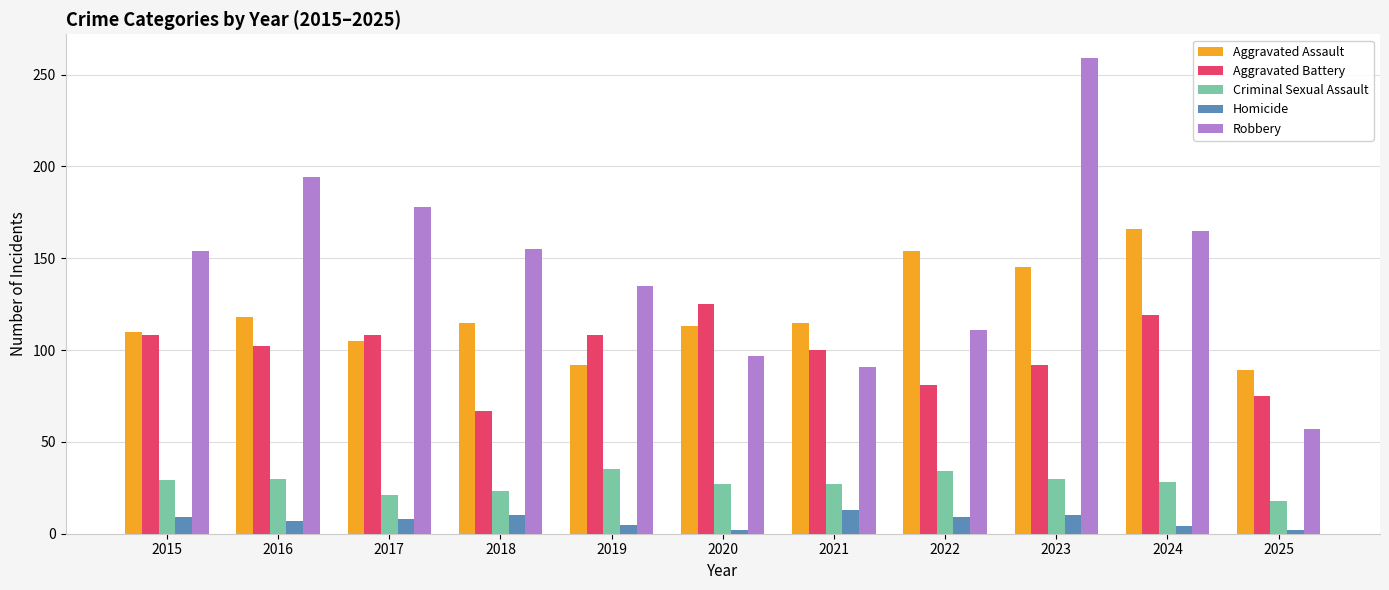

Rank the series at 2023 from lowest to highest value.

Homicide, Criminal Sexual Assault, Aggravated Battery, Aggravated Assault, Robbery